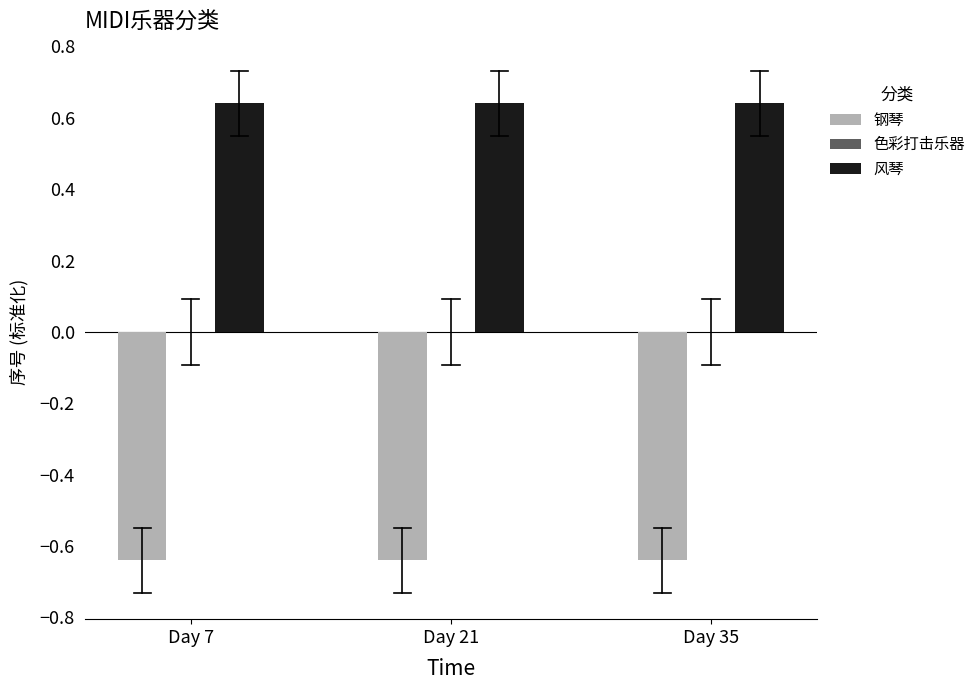

Is it true that 钢琴 equals -0.2 at Day 21?

False